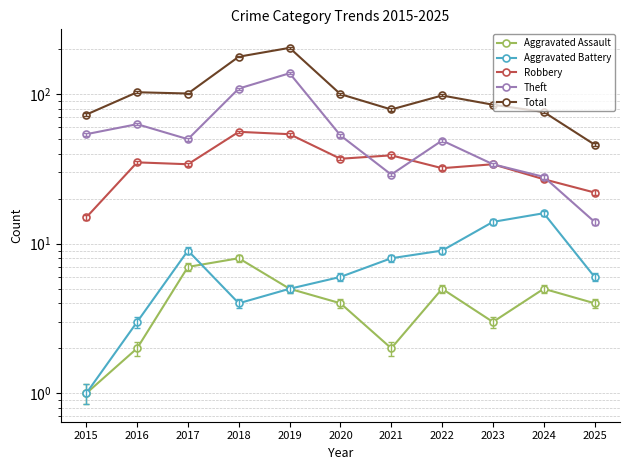

Reading right to left, extract all data points from this chart.

Aggravated Assault: 2025=4	2024=5	2023=3	2022=5	2021=2	2020=4	2019=5	2018=8	2017=7	2016=2	2015=1
Aggravated Battery: 2025=6	2024=16	2023=14	2022=9	2021=8	2020=6	2019=5	2018=4	2017=9	2016=3	2015=1
Robbery: 2025=22	2024=27	2023=34	2022=32	2021=39	2020=37	2019=54	2018=56	2017=34	2016=35	2015=15
Theft: 2025=14	2024=28	2023=34	2022=49	2021=29	2020=53	2019=138	2018=109	2017=50	2016=63	2015=54
Total: 2025=46	2024=76	2023=85	2022=98	2021=79	2020=100	2019=204	2018=178	2017=101	2016=103	2015=73